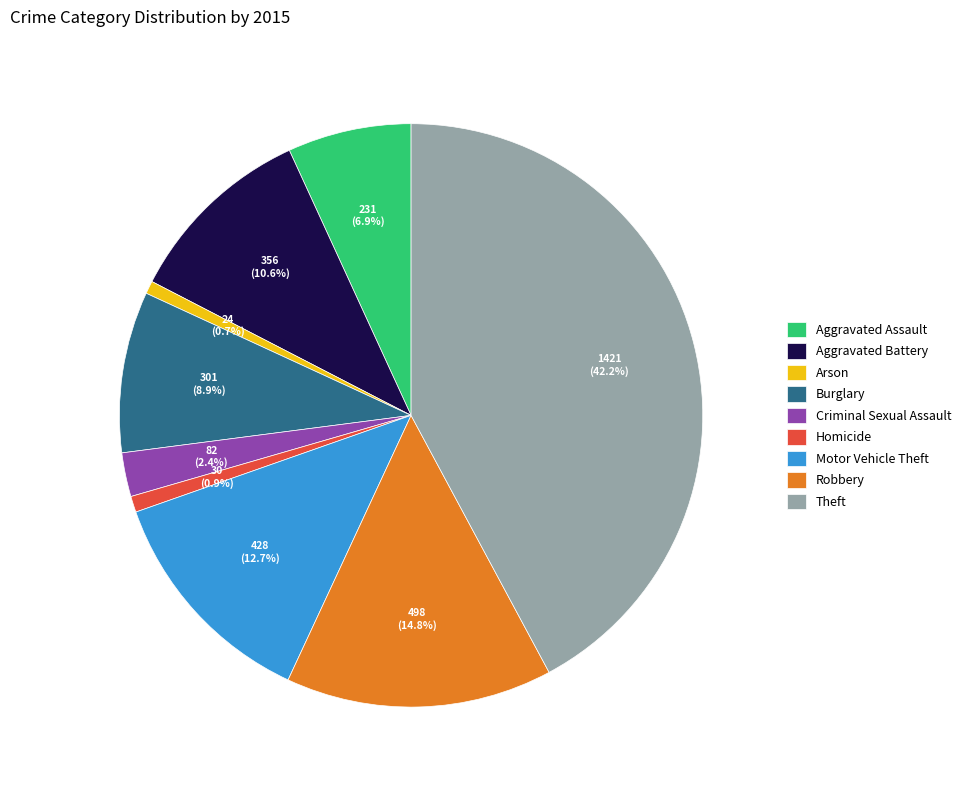

How many slices are in this pie chart?

9